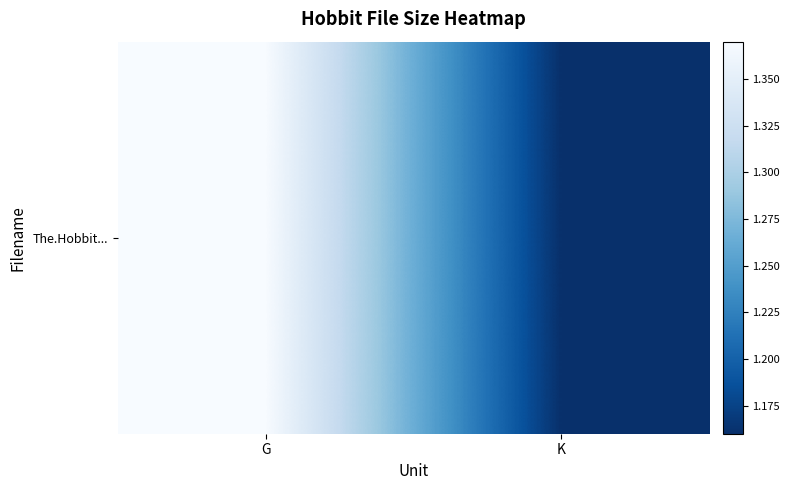

Between G and K, which is larger?

G